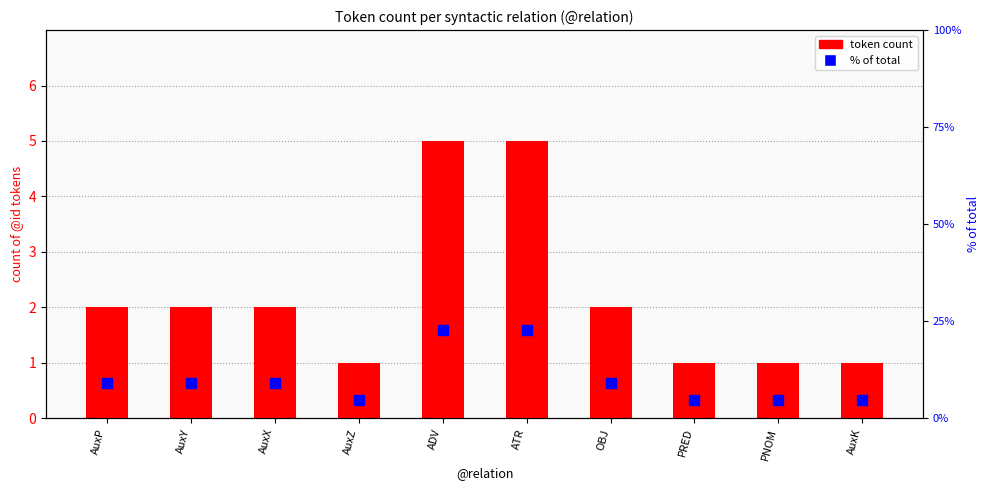

The value of % of total at AuxX is 12.1. True or false?

False